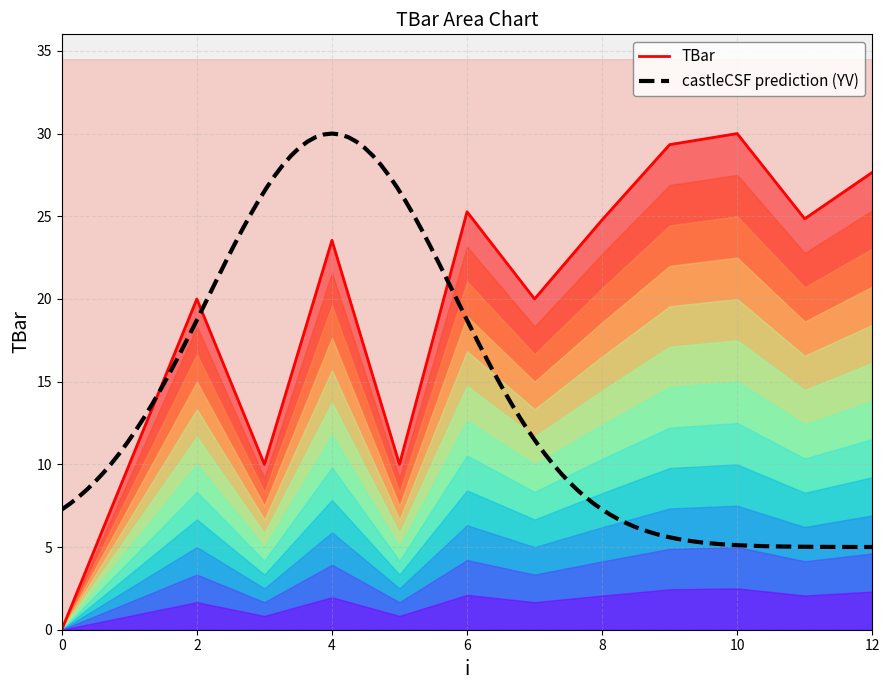

List the labels in order of value, smallest first.

0, 1, 3, 5, 2, 7, 4, 8, 11, 6, 12, 9, 10